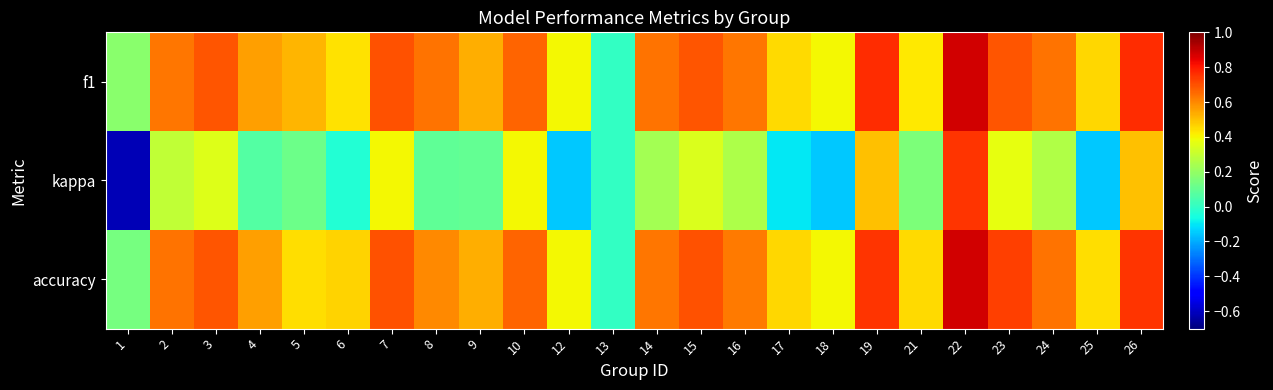

Which series has the largest range (max minus min)?

kappa